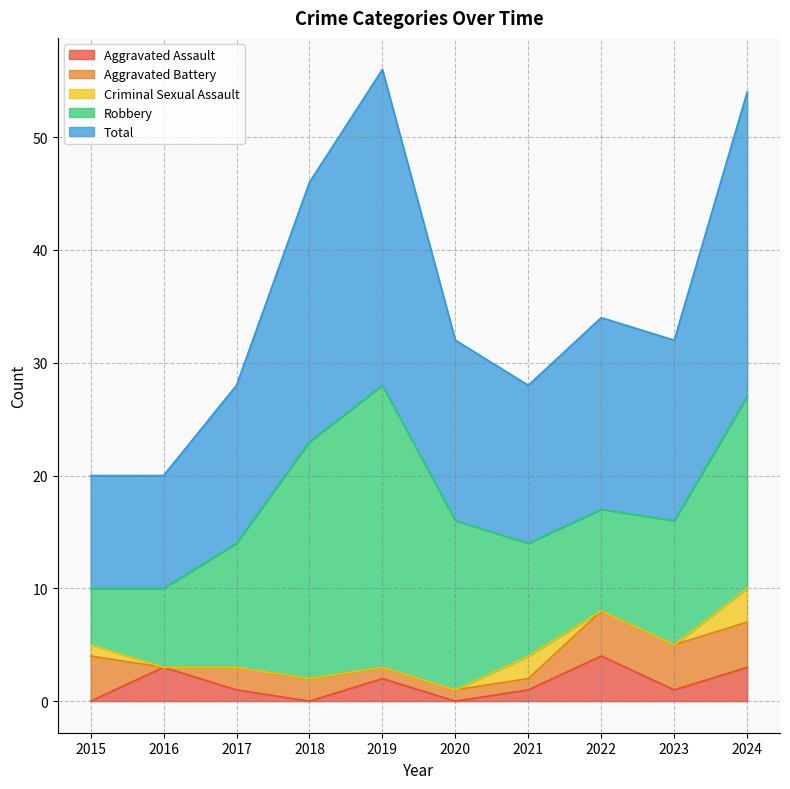

What are all the series names shown in the legend?

Aggravated Assault, Aggravated Battery, Criminal Sexual Assault, Robbery, Total